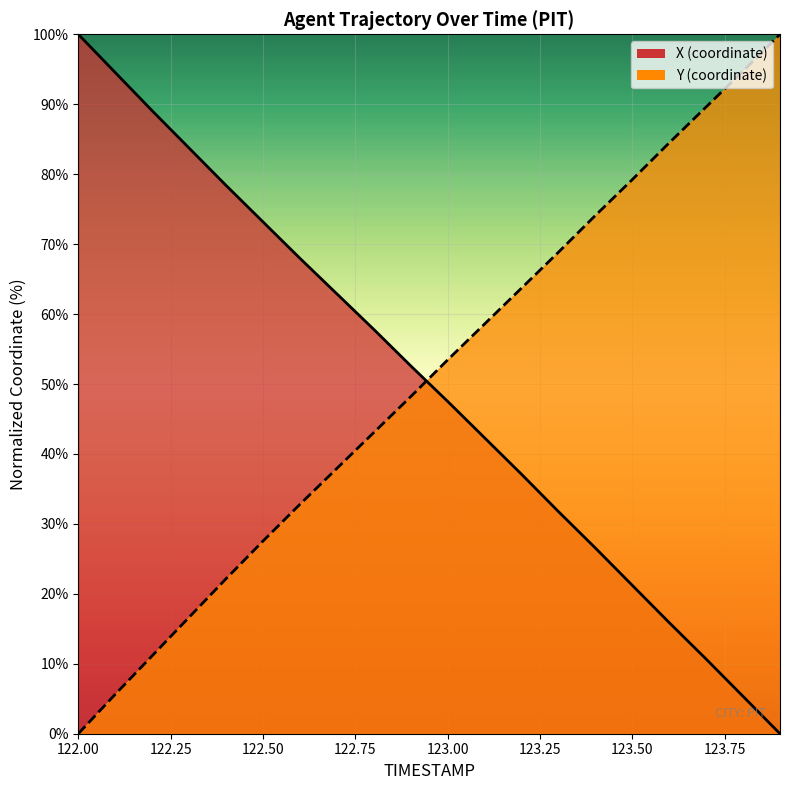

The X series shows 42.3 at 123.1. True or false?

True